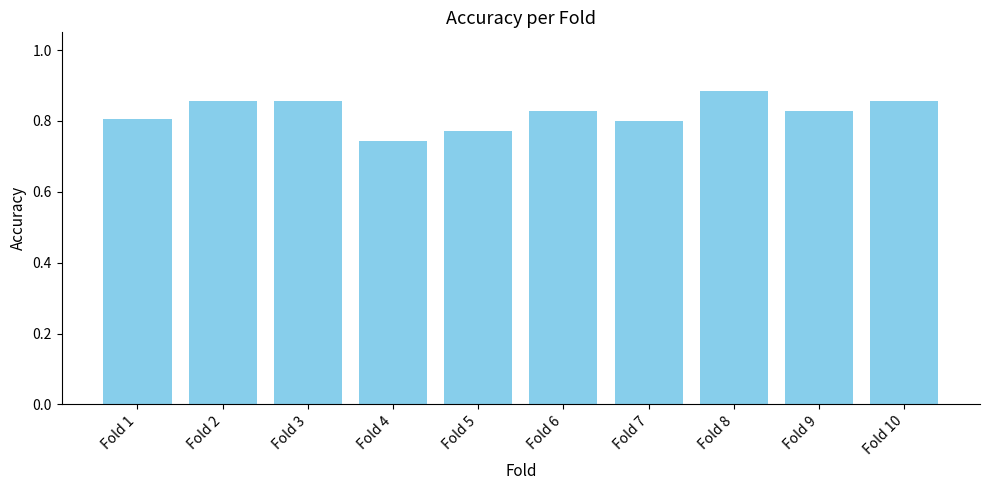

Which has a higher value, Fold 7 or Fold 2?

Fold 2